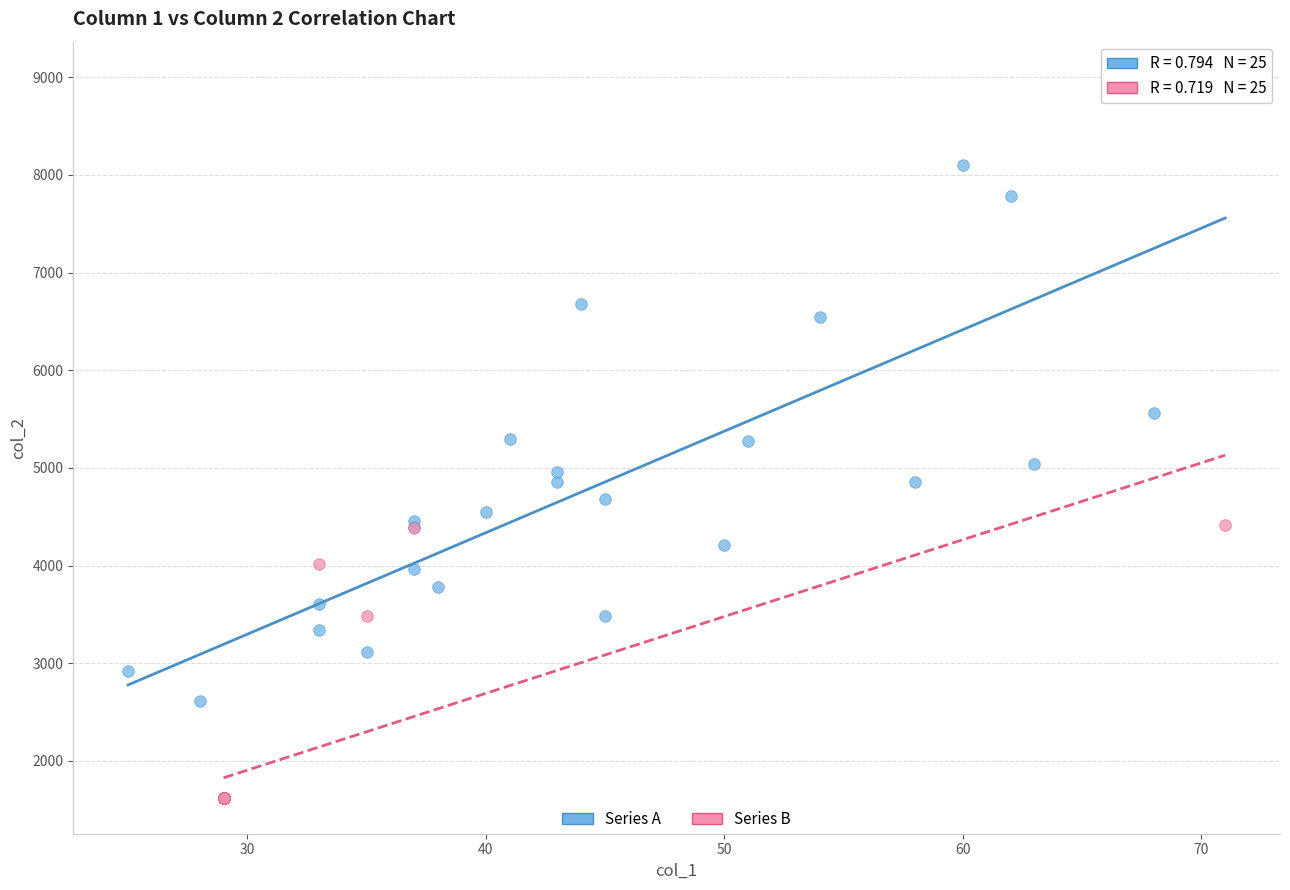

Which series has the widest spread of Y values?

Series A